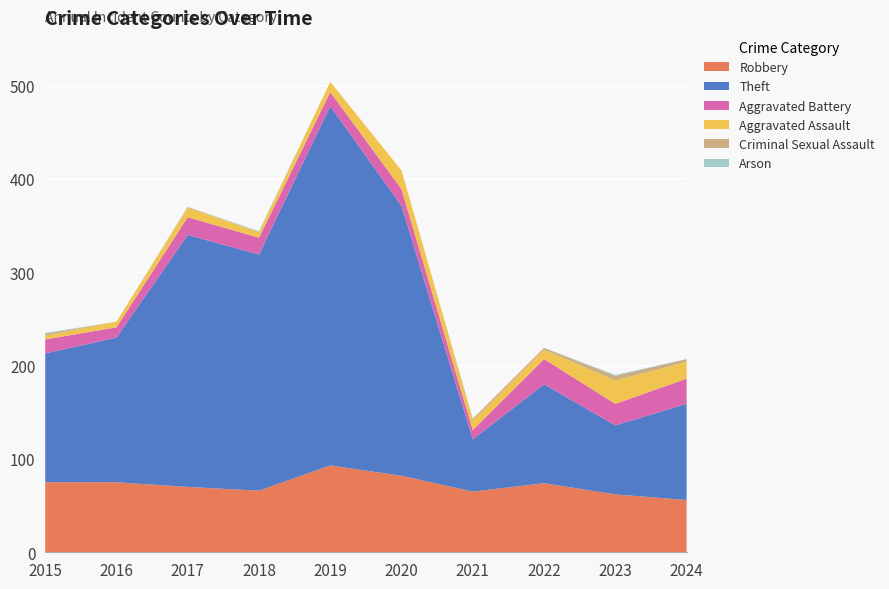

Reading left to right, list all the values displayed in this chart.

Robbery: 2015=75	2016=75	2017=70	2018=66	2019=93	2020=82	2021=65	2022=74	2023=62	2024=56
Theft: 2015=138	2016=155	2017=270	2018=253	2019=385	2020=289	2021=56	2022=106	2023=74	2024=103
Aggravated Battery: 2015=15	2016=11	2017=19	2018=18	2019=15	2020=18	2021=10	2022=27	2023=23	2024=27
Aggravated Assault: 2015=4	2016=6	2017=10	2018=6	2019=11	2020=20	2021=10	2022=10	2023=25	2024=18
Criminal Sexual Assault: 2015=2	2016=0	2017=1	2018=0	2019=0	2020=0	2021=2	2022=2	2023=5	2024=3
Arson: 2015=1	2016=0	2017=0	2018=1	2019=0	2020=0	2021=0	2022=0	2023=1	2024=0